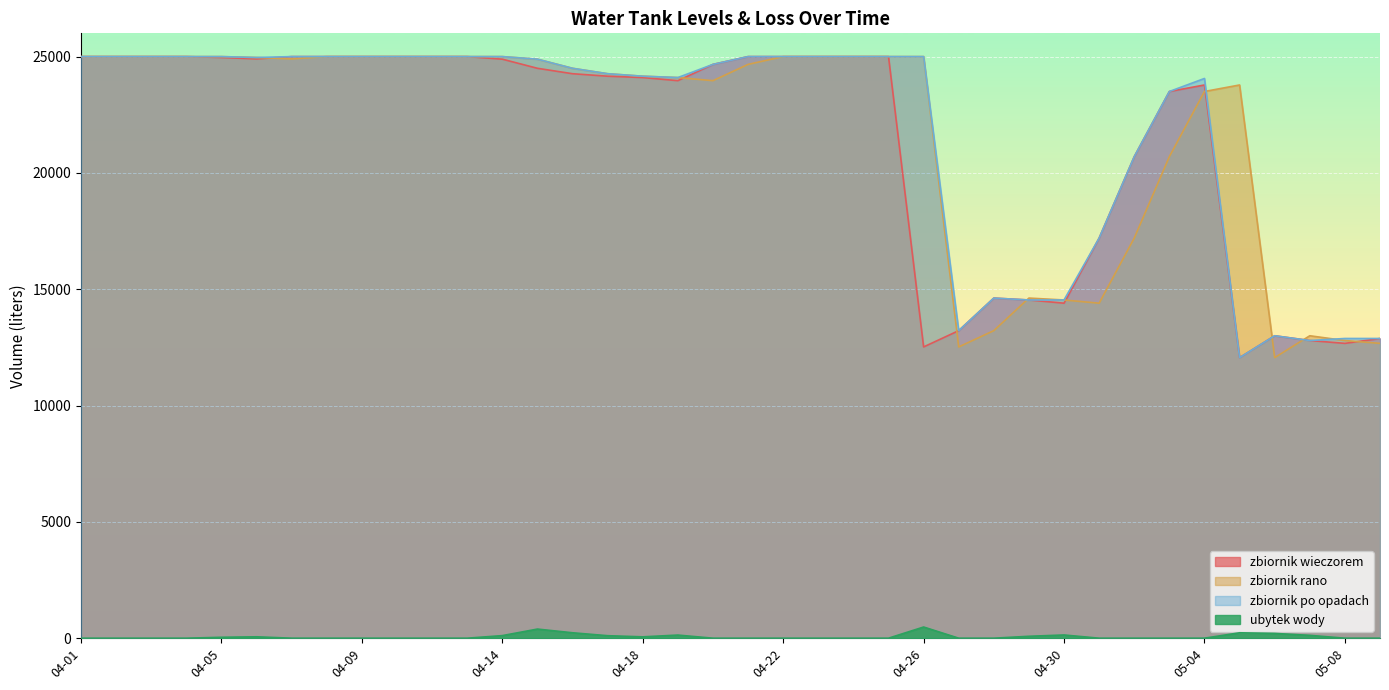

What are all the series names shown in the legend?

zbiornik wieczorem, zbiornik rano, zbiornik po opadach, ubytek wody